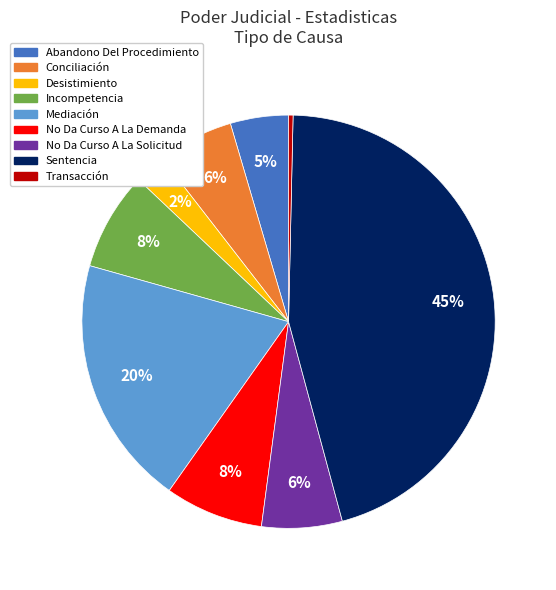

How many slices are in this pie chart?

9